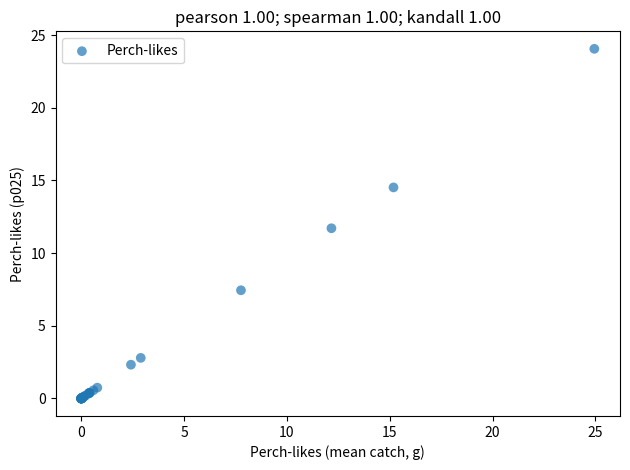

What Y value in the scatter plot is closest to 12?

11.7